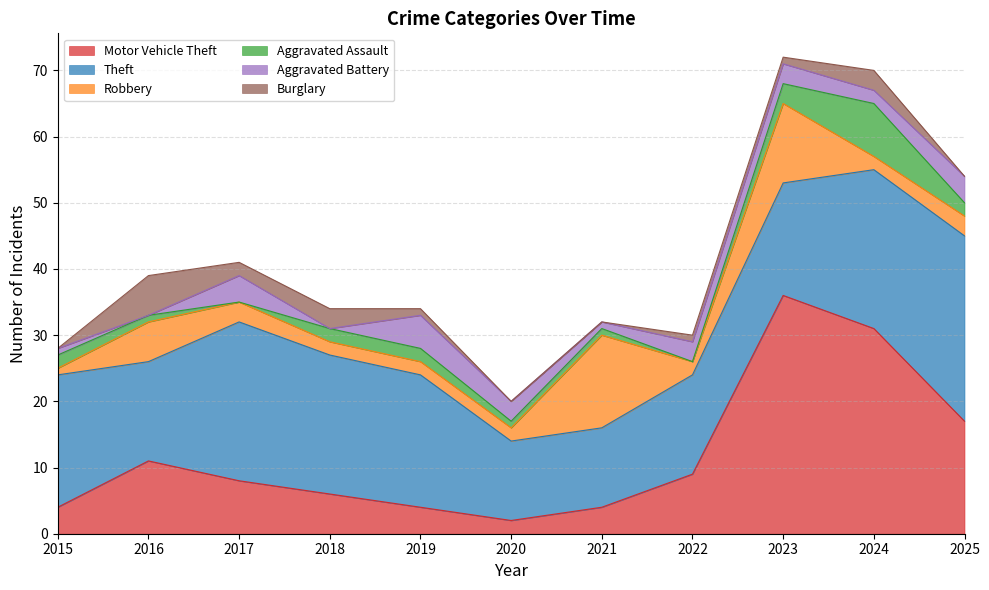

Which category has the lowest value in the Aggravated Assault series?

2017